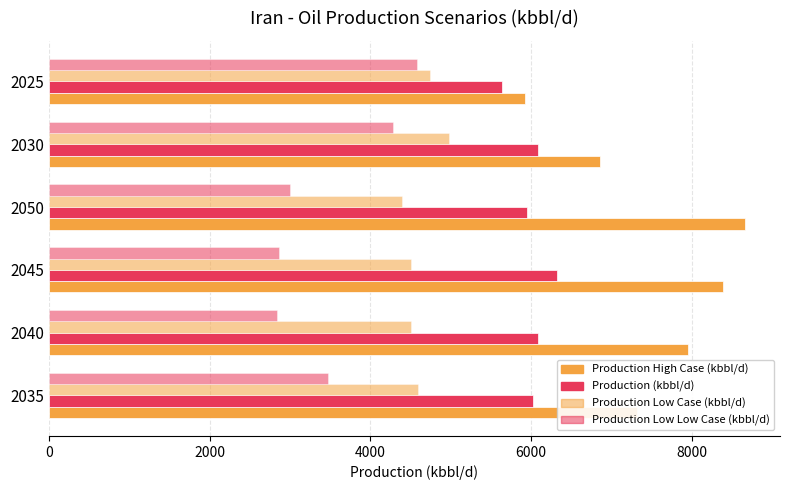

What is the difference between the maximum and minimum values in the Production Low Low Case (kbbl/d) series?

1751.2